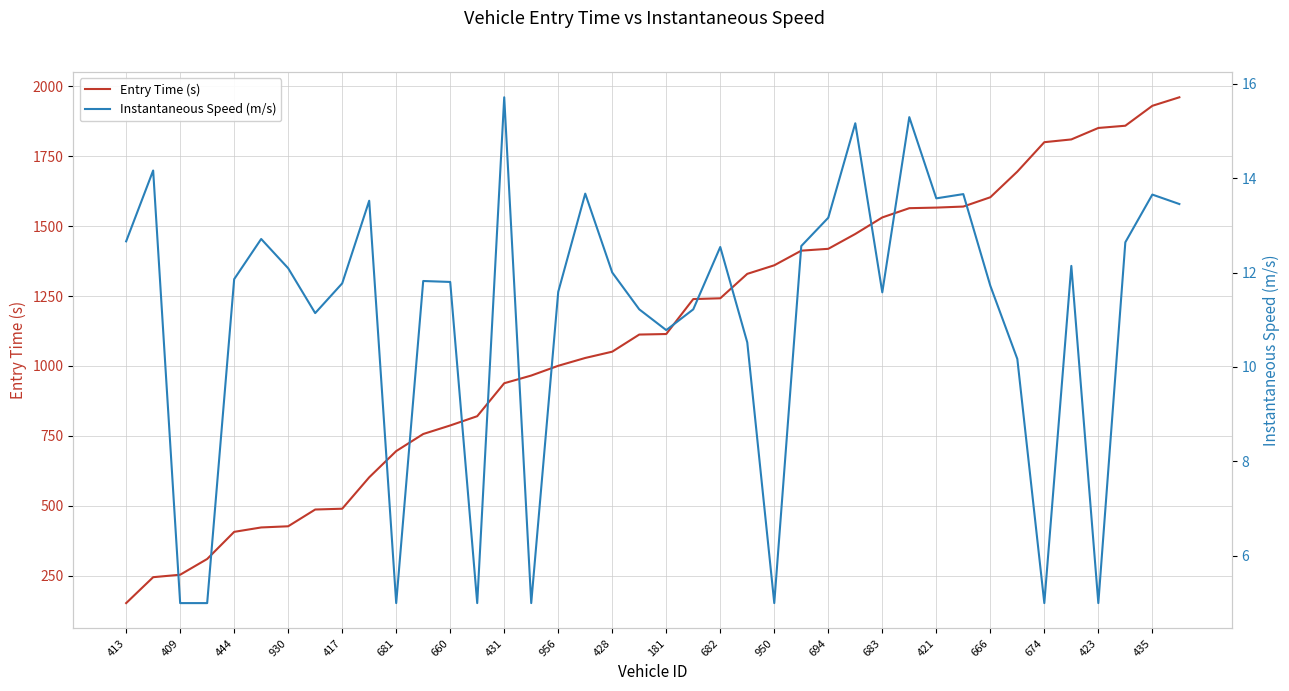

What is the minimum value for Entry Time (s)?

151.4